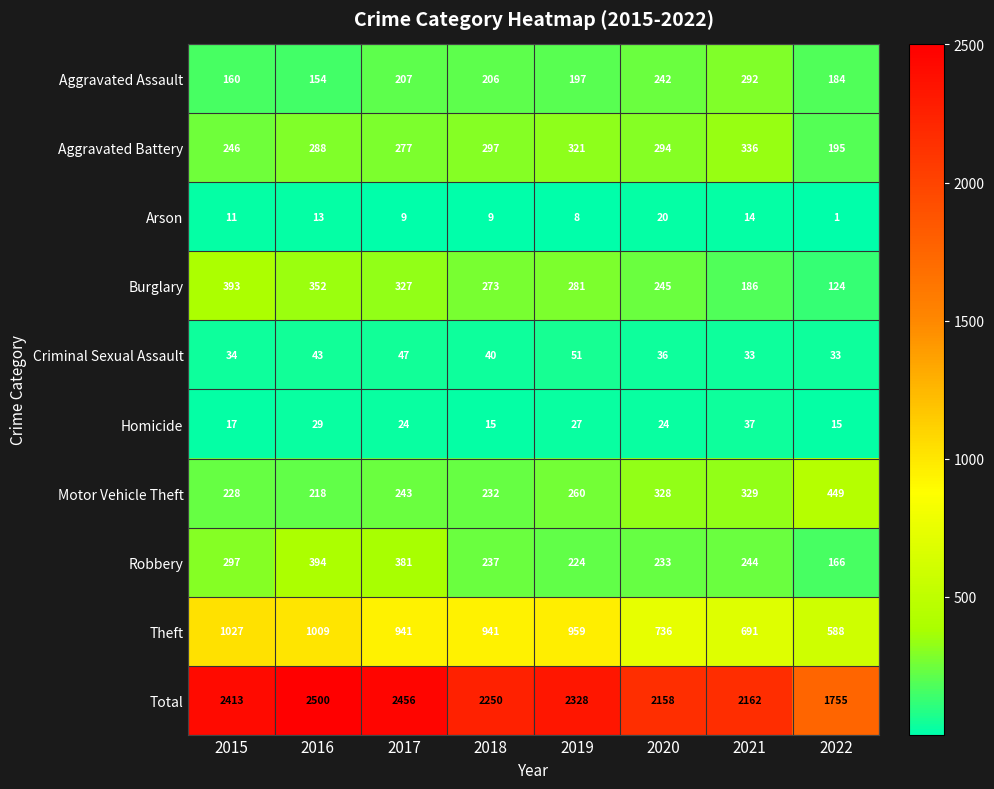

What is the total value across all series at 2020?

4316